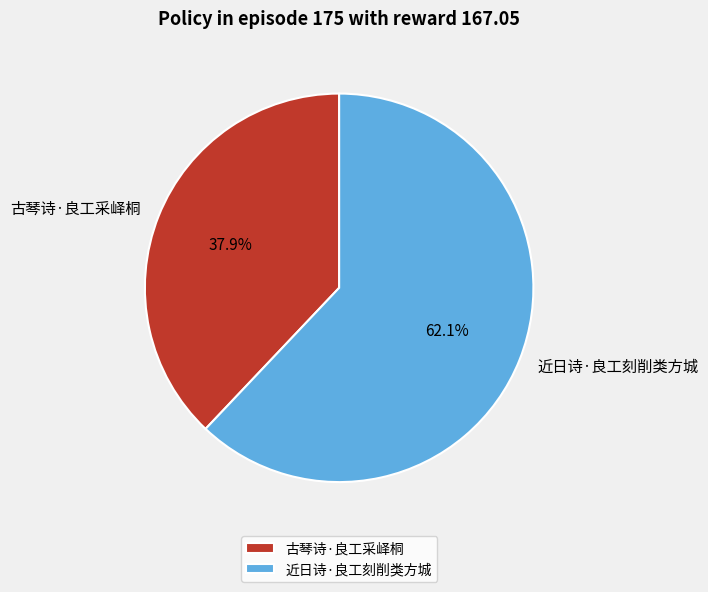

Which has a higher value, 近日诗·良工刻削类方城 or 古琴诗·良工采峄桐?

近日诗·良工刻削类方城